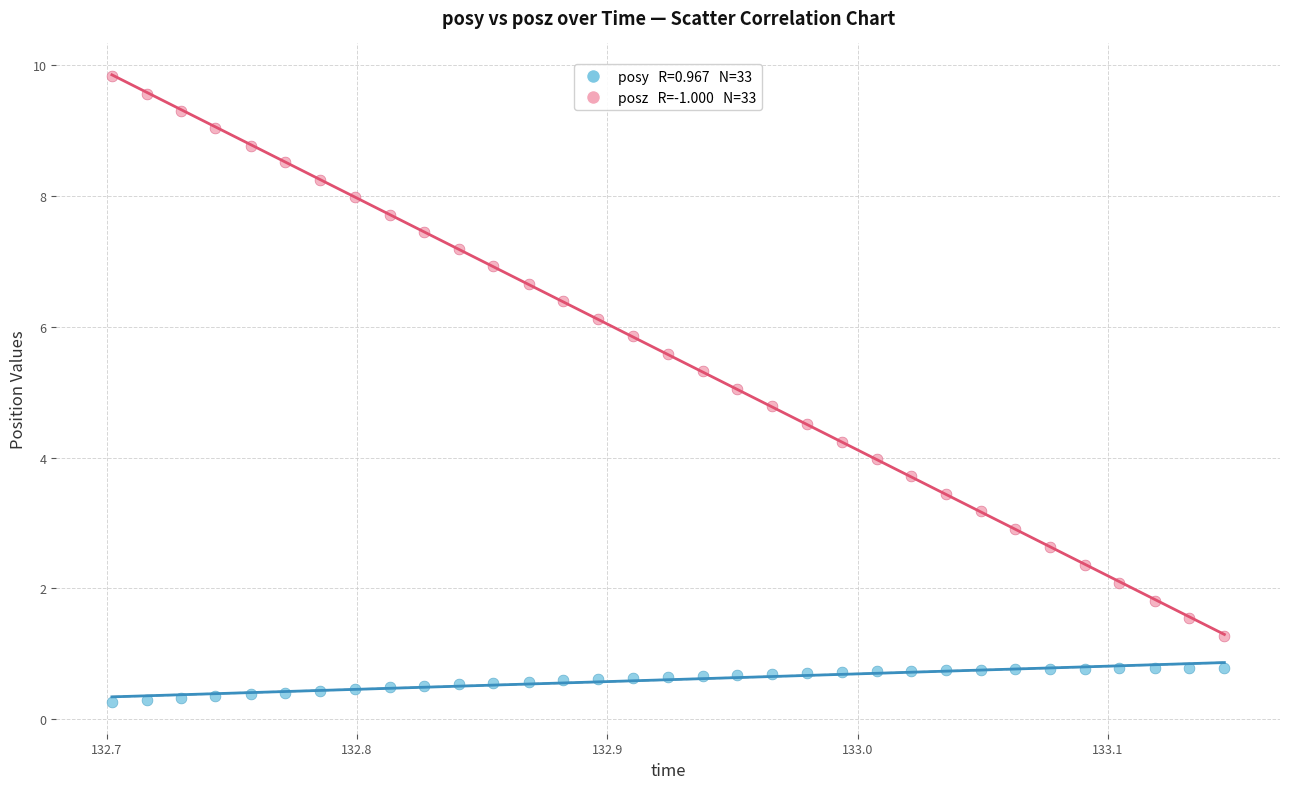

Across all data points, what is the range of Y values (max minus min)?

9.6